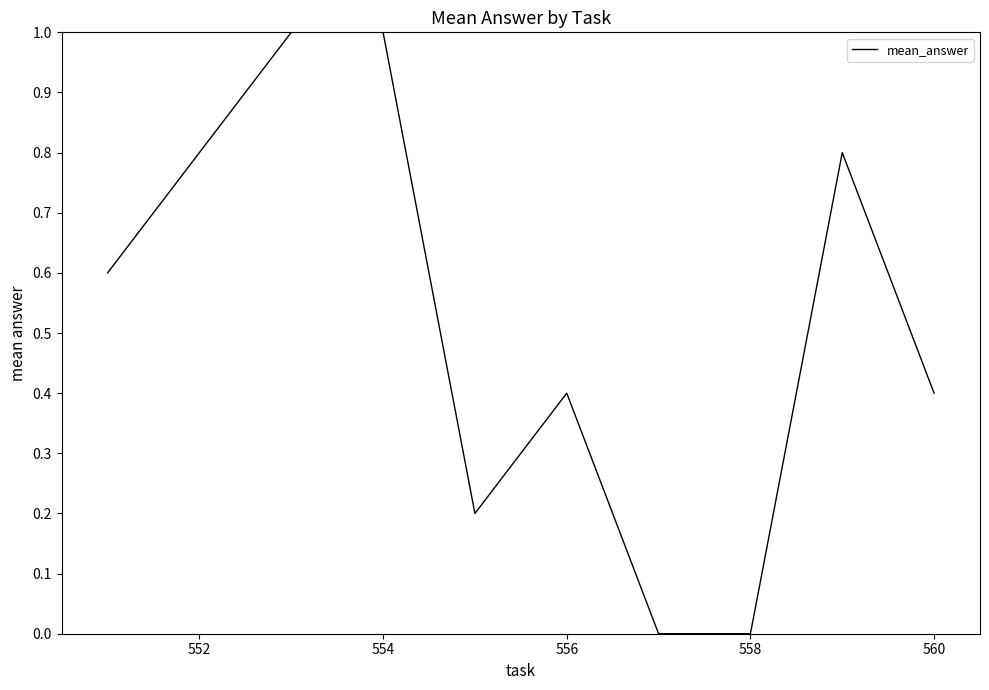

Reading left to right, list all the values displayed in this chart.

0.6	0.8	1.0	1.0	0.2	0.4	0.0	0.0	0.8	0.4